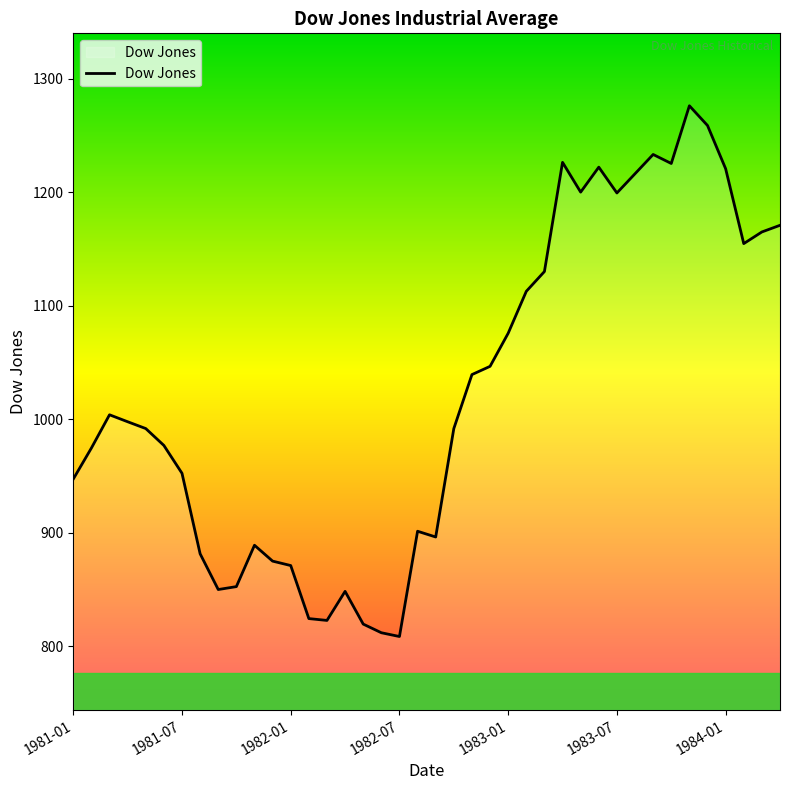

What is the greatest value displayed?

1276.0